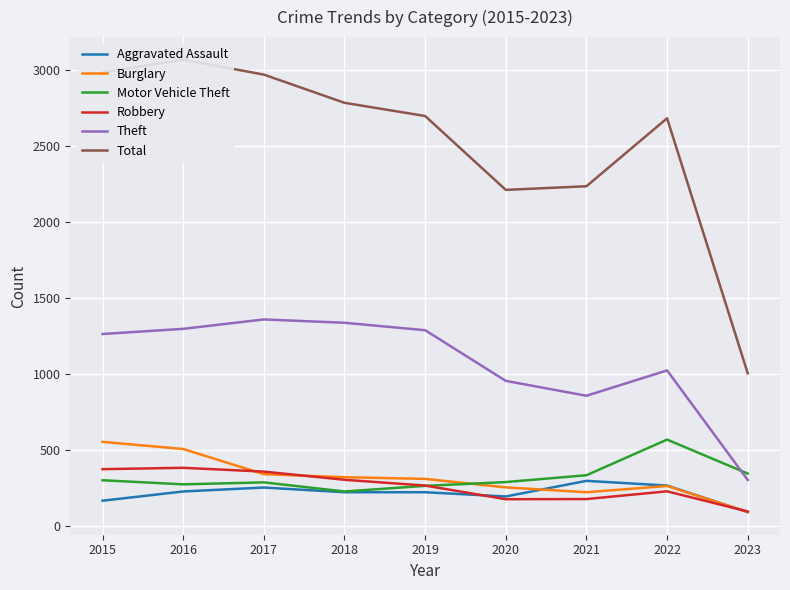

What is the sum of the Robbery values at 2021 and 2016?

556